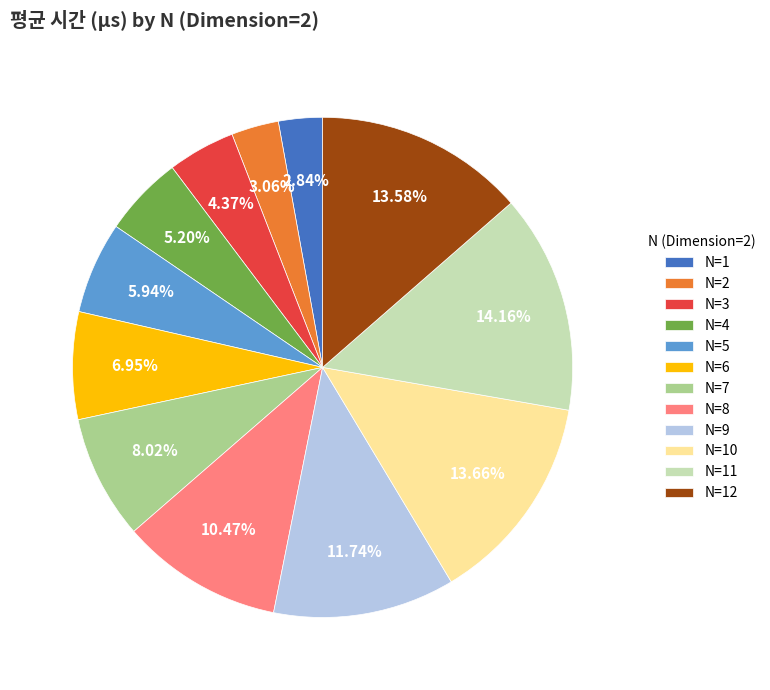

To the nearest percent, what portion does N=12 represent?

14%